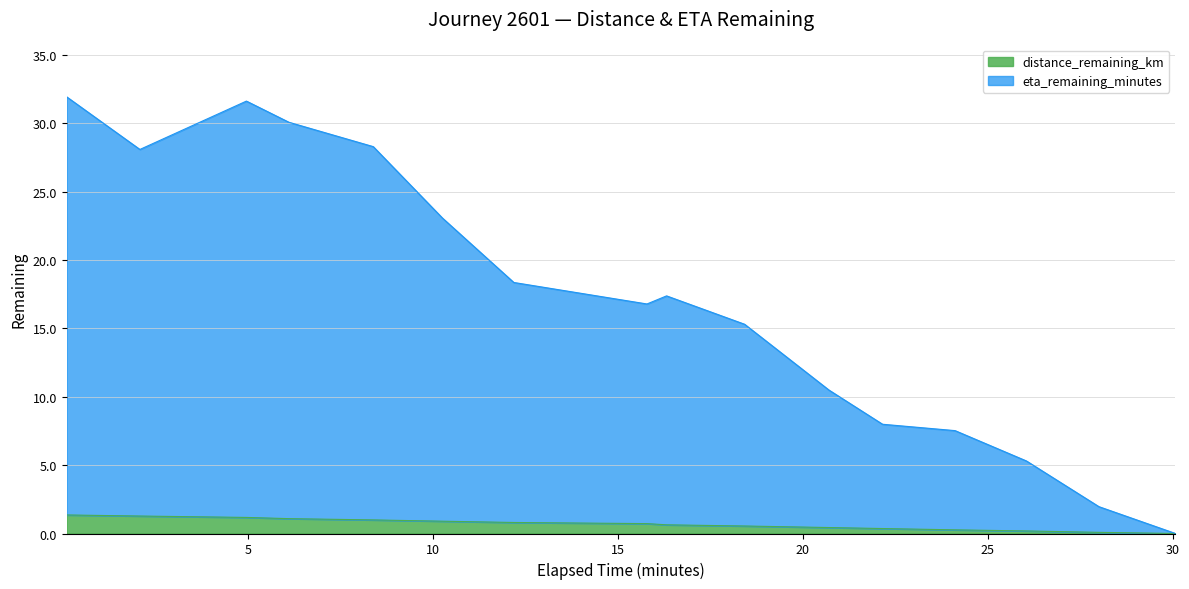

Reading left to right, list all the values displayed in this chart.

distance_remaining_km: 1.4	1.3	1.2	1.1	1.0	0.9	0.8	0.7	0.6	0.5	0.4	0.4	0.3	0.2	0.1	0.0
eta_remaining_minutes: 31.9	28.1	31.6	30.1	28.3	23.1	18.4	16.8	17.4	15.3	10.5	8.0	7.5	5.3	2.0	0.0